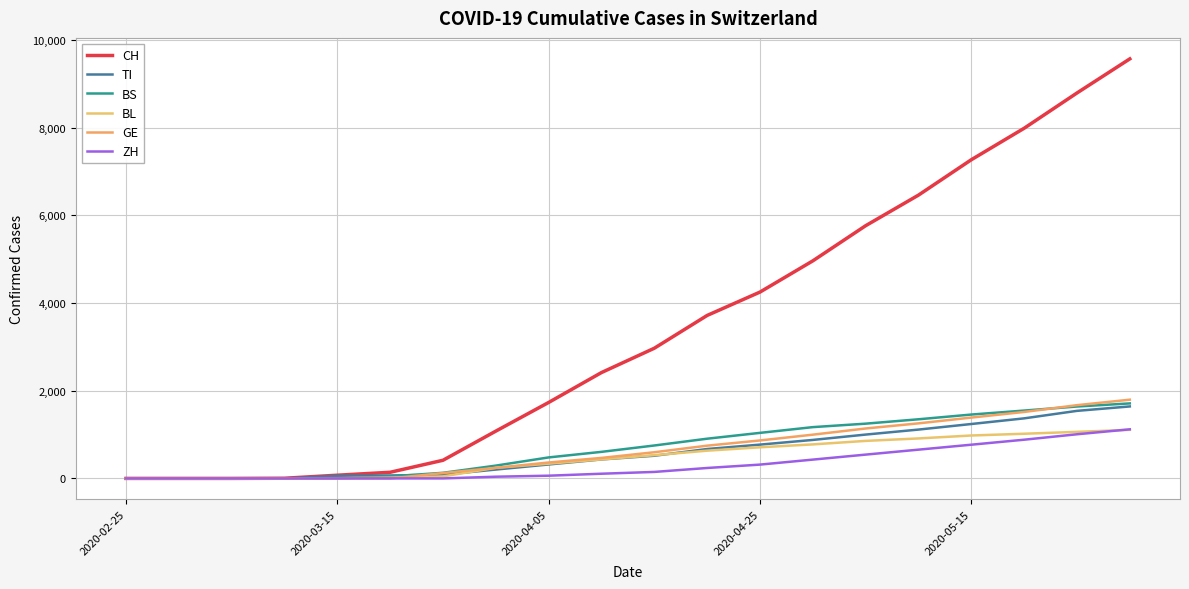

What is the sum of all TI values?

11911